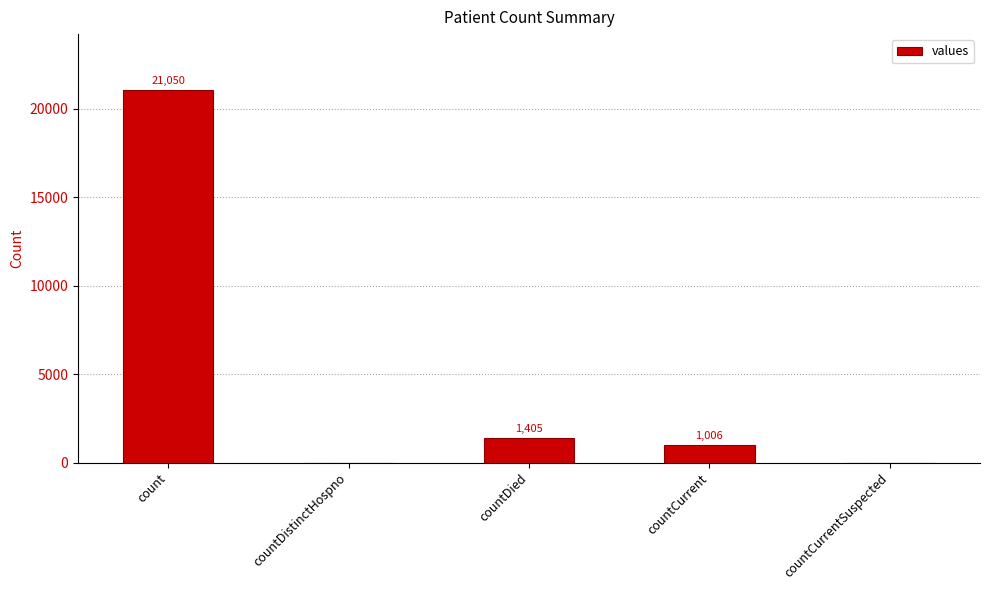

Count the number of data series in this chart.

1